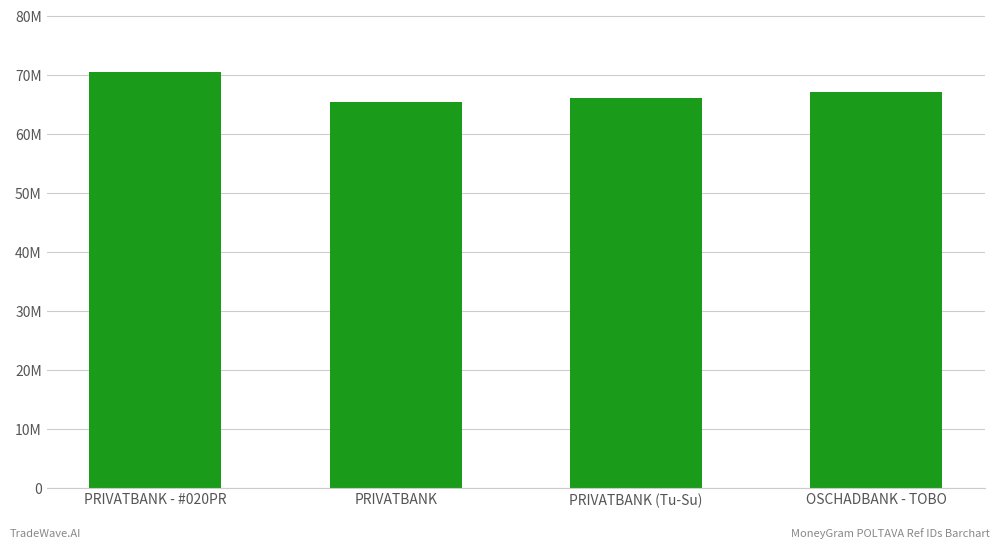

Reading left to right, what are all the values shown in this chart?

70477469	65465619	66048873	67037896